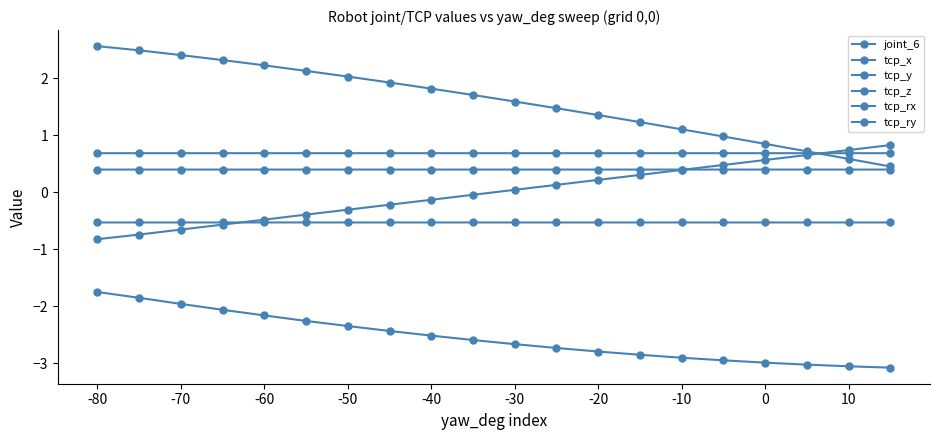

How many categories are shown in the chart?

20